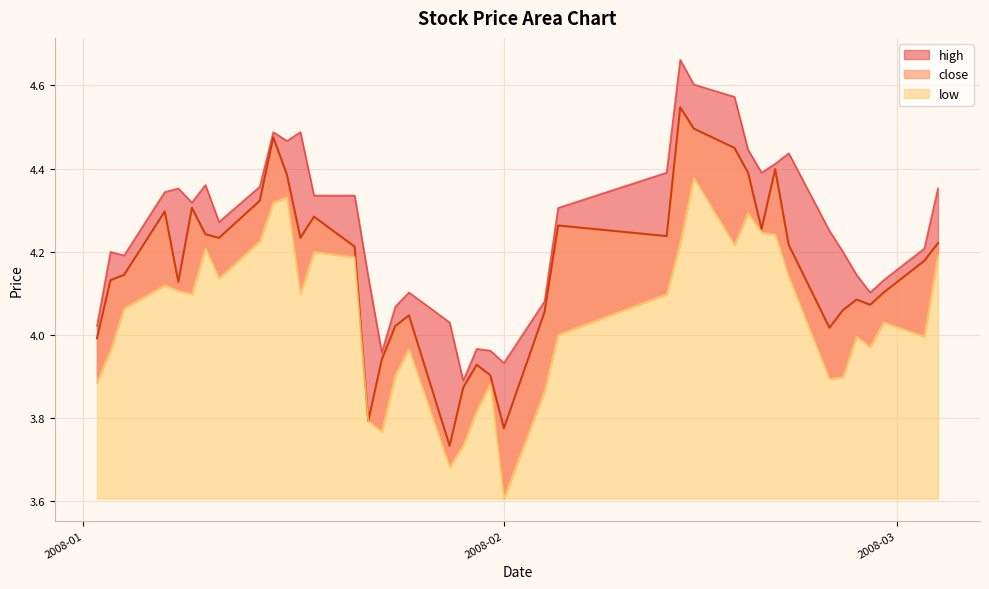

True or false: low and high cross at least once.

False